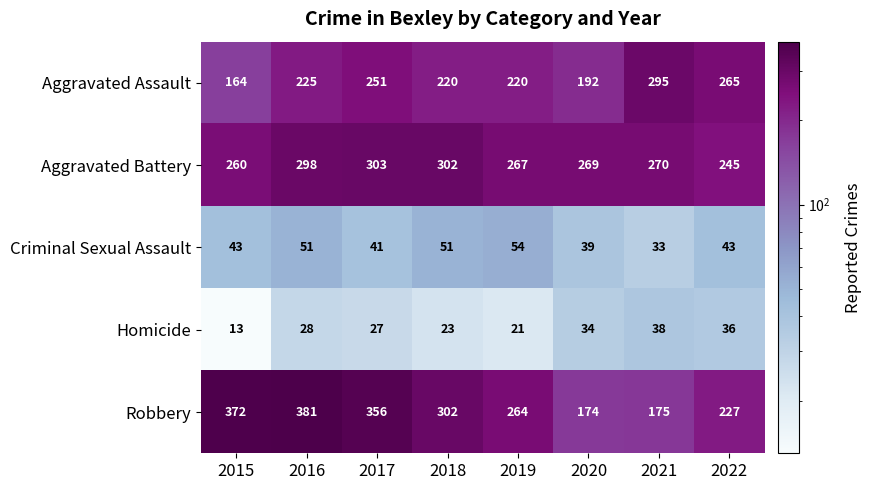

What is the minimum value shown in the chart?

13